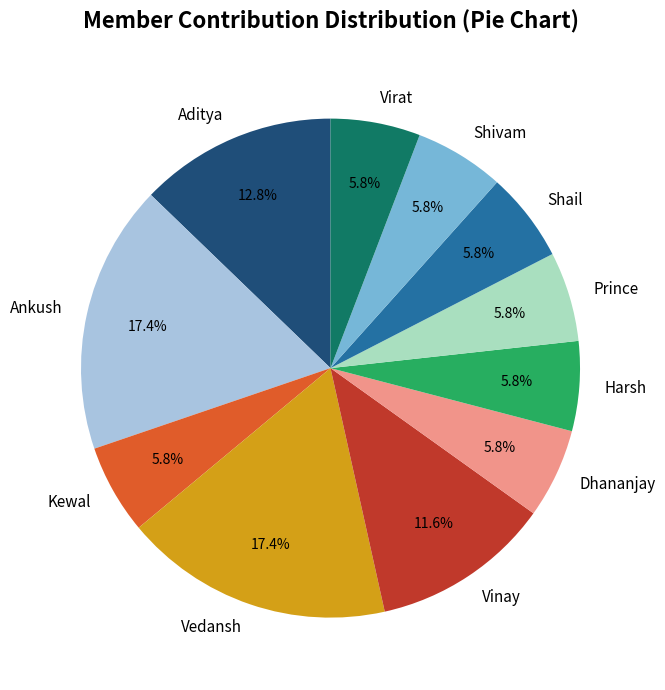

What is the ratio of the value at Shivam to the value at Ankush?

0.3